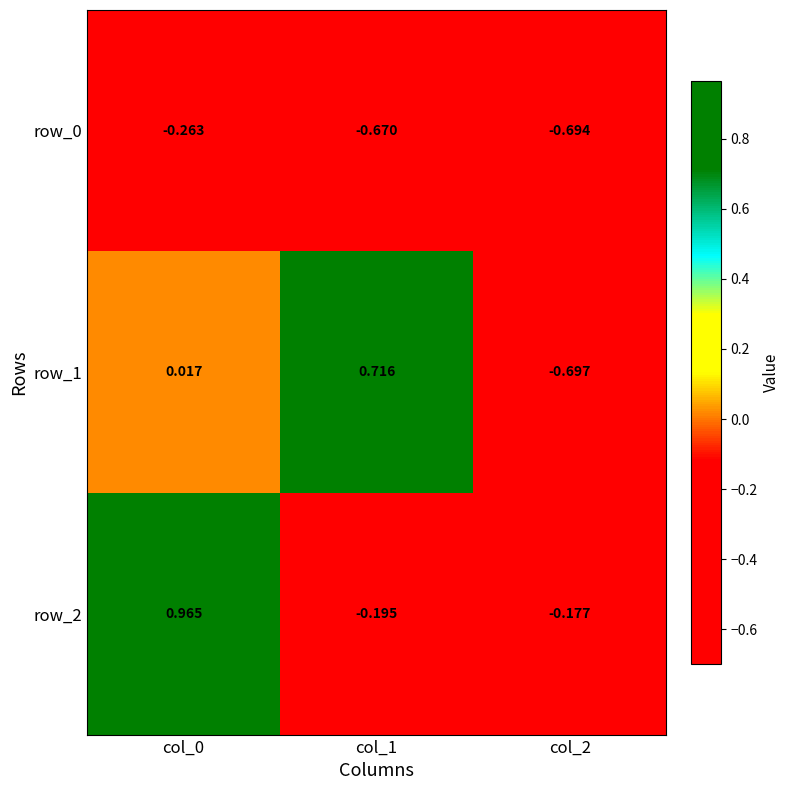

What is the average value of the row_2 series?

0.2